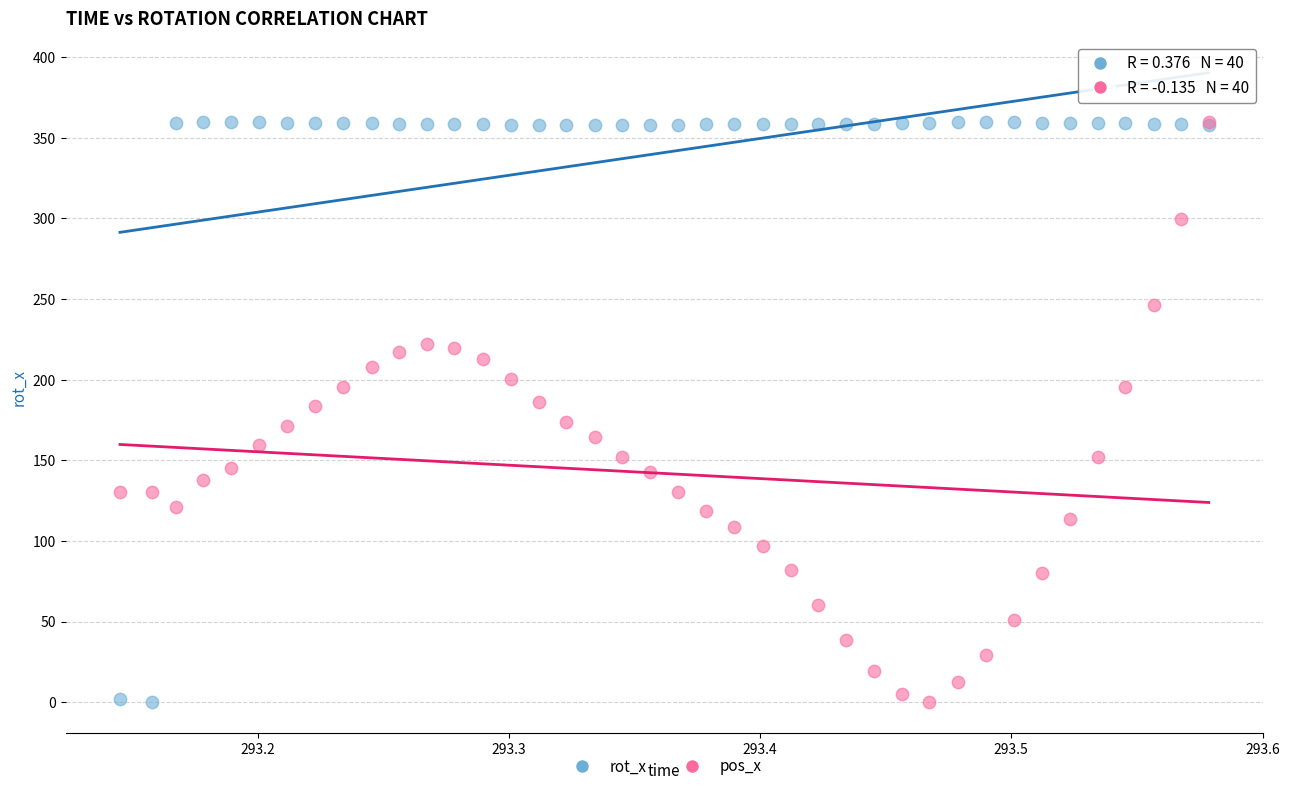

What are all the series names shown in the legend?

rot_x, pos_x